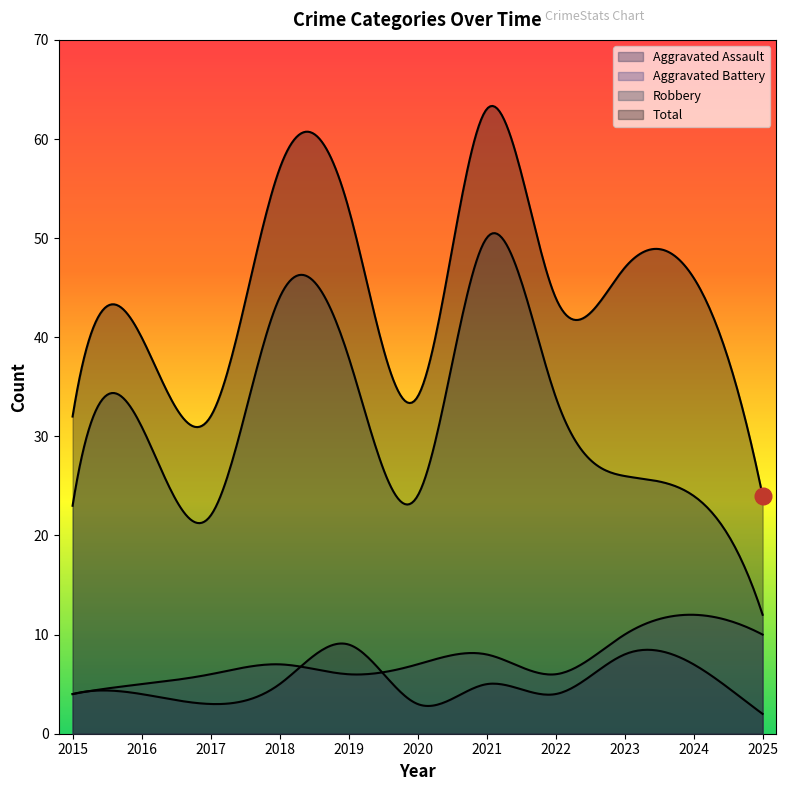

Where does the Total series first go above 44?

2018